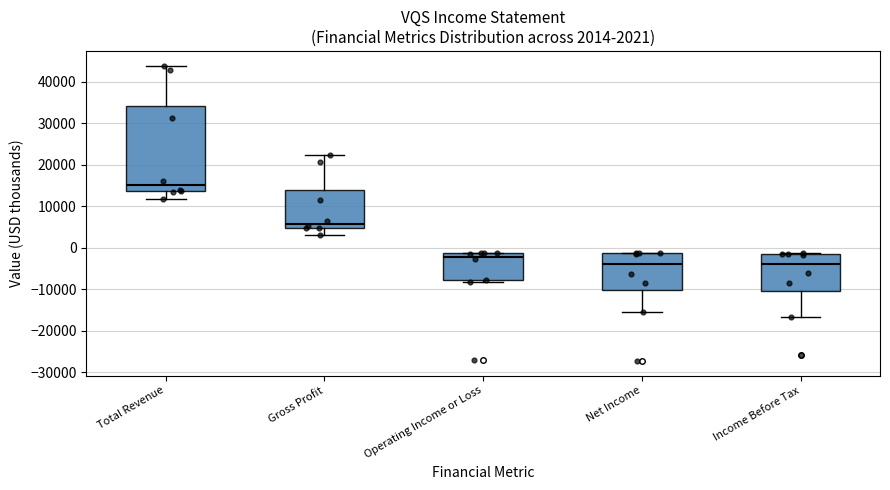

Which box's median line is the highest?

Total Revenue